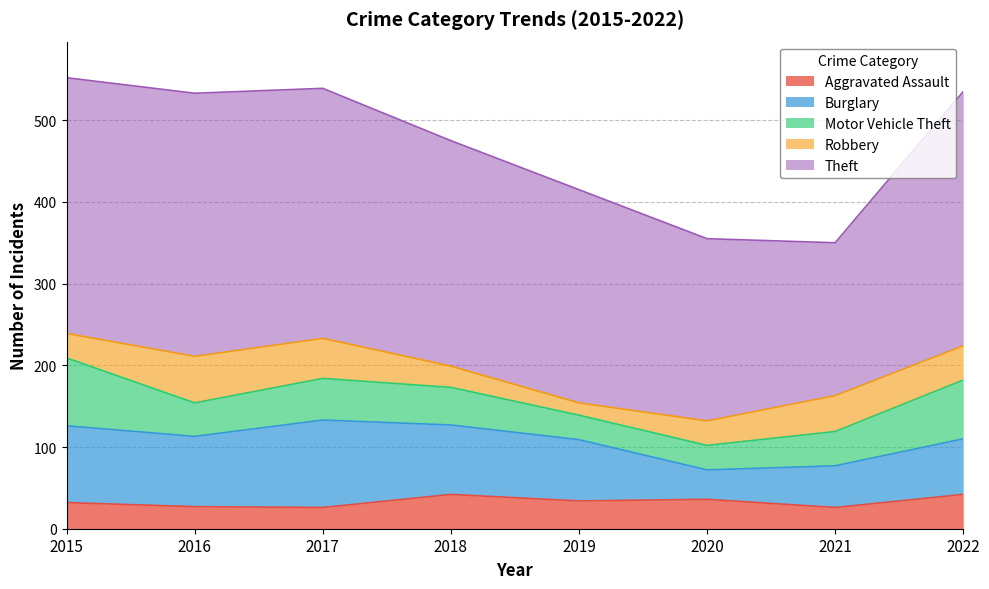

Where is Robbery nearest to the value 36?

2015